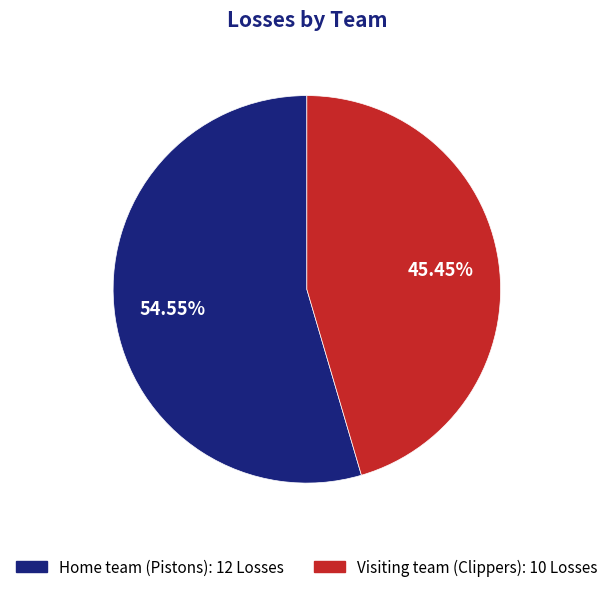

To the nearest percent, what is the average slice percentage?

50%